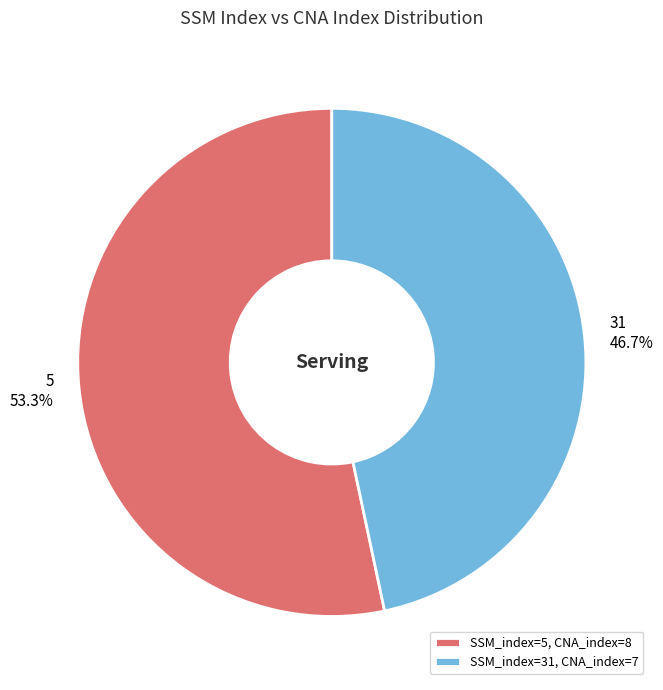

Does any single category account for the majority?

Yes